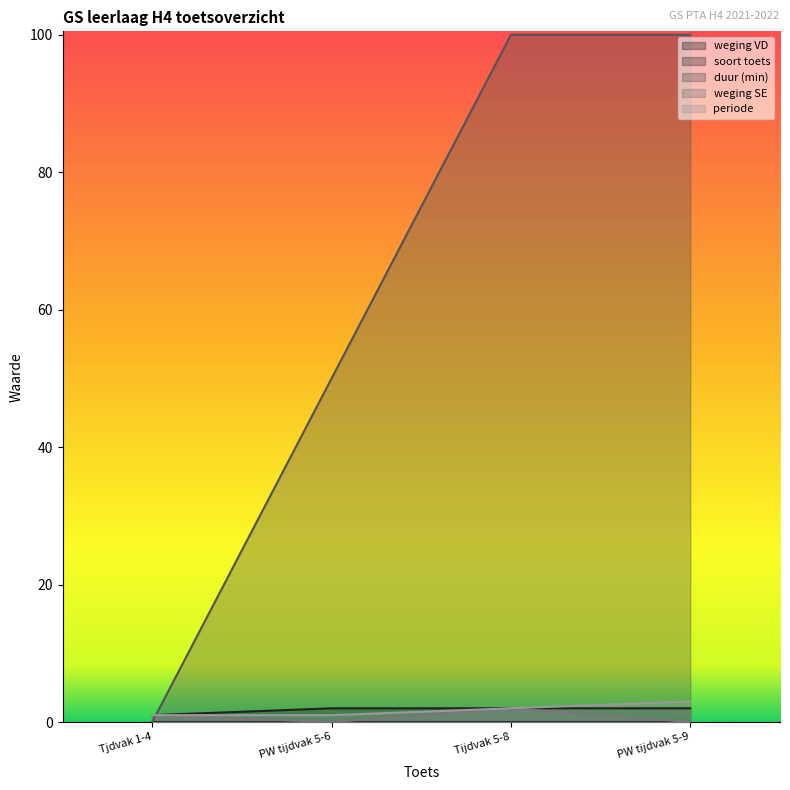

What is the lowest value of the periode series?

1